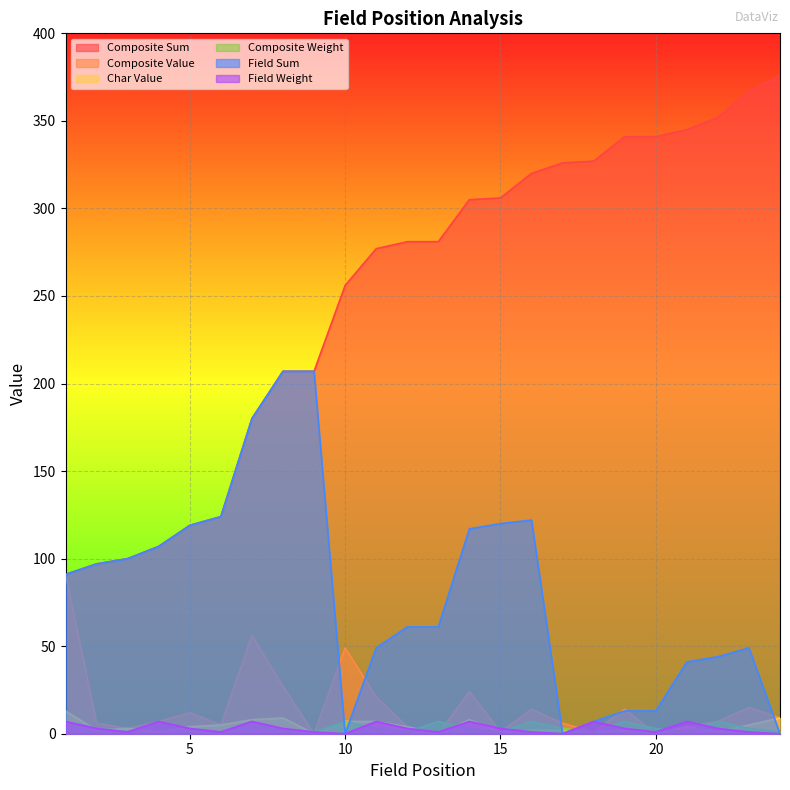

Which category has the highest value across all series?

24